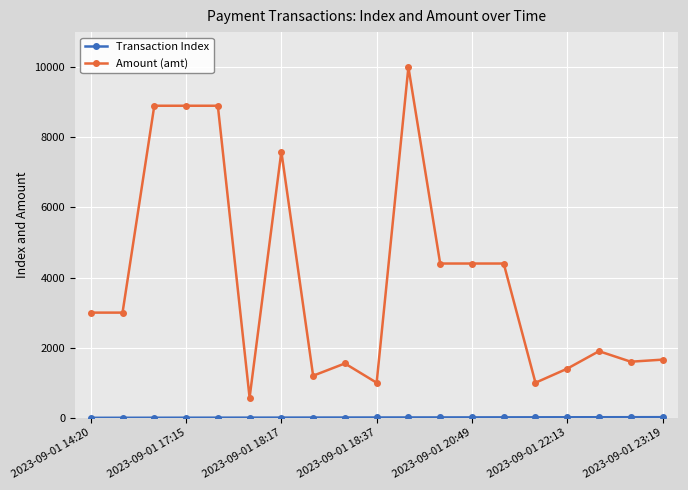

Does the chart display data point markers on the line(s)?

Yes